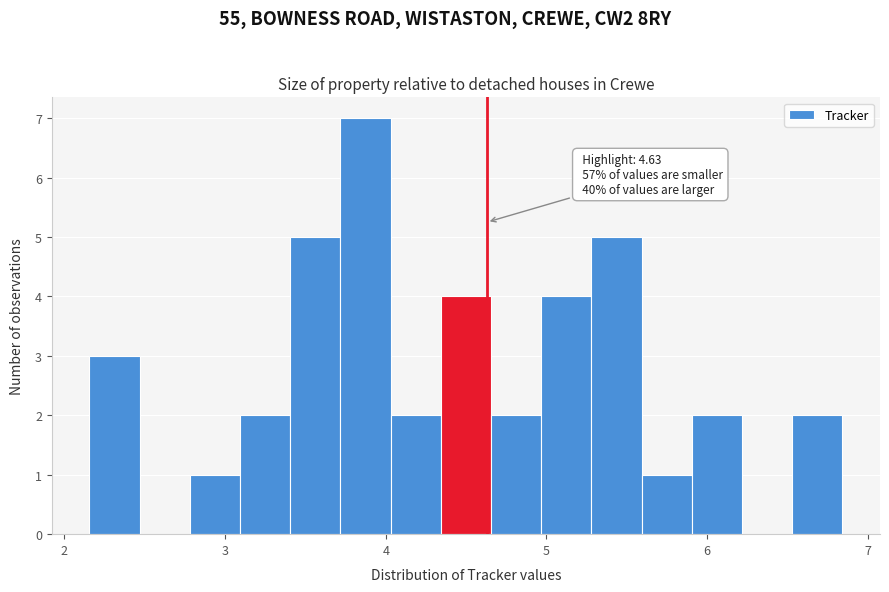

Read against the x-axis, roughly where is the centre of the tallest bar?

3.9